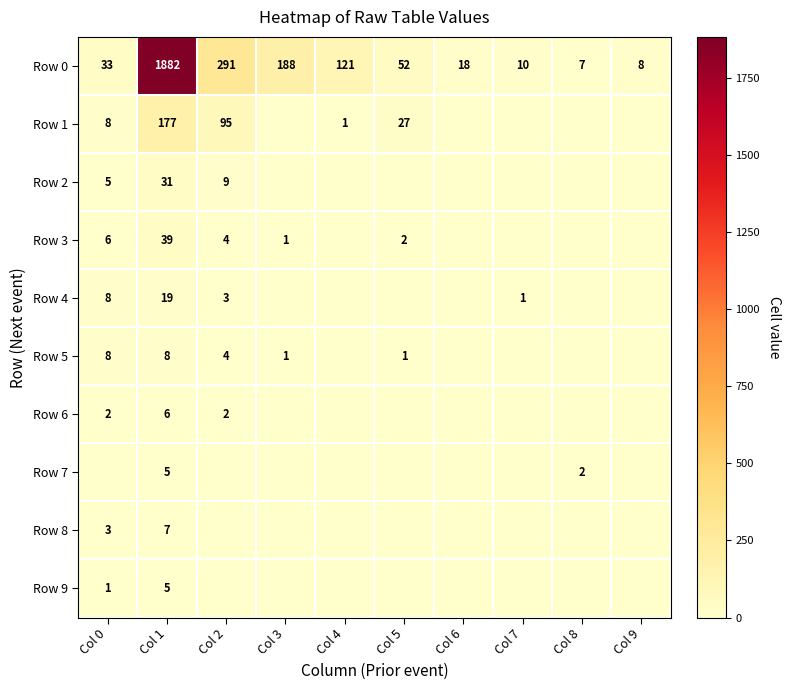

Where is Row 0 nearest to the value 944?

Col 2